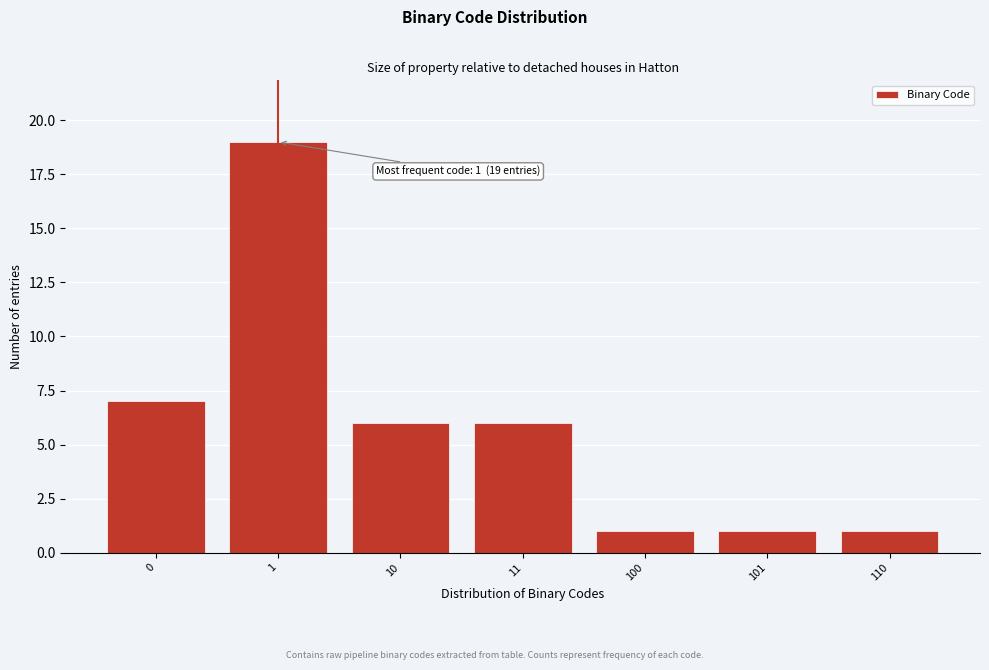

Reading left to right, what are all the values shown in this chart?

7	19	6	6	1	1	1